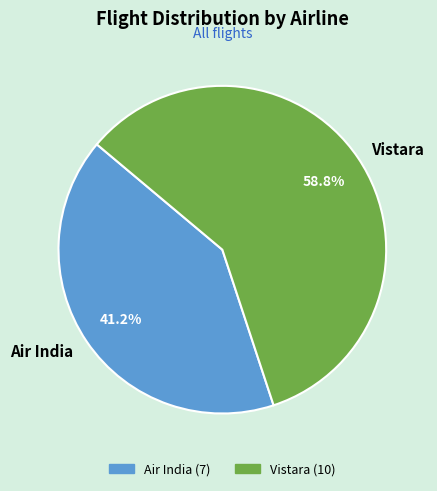

Does Vistara represent more than half of the total?

Yes